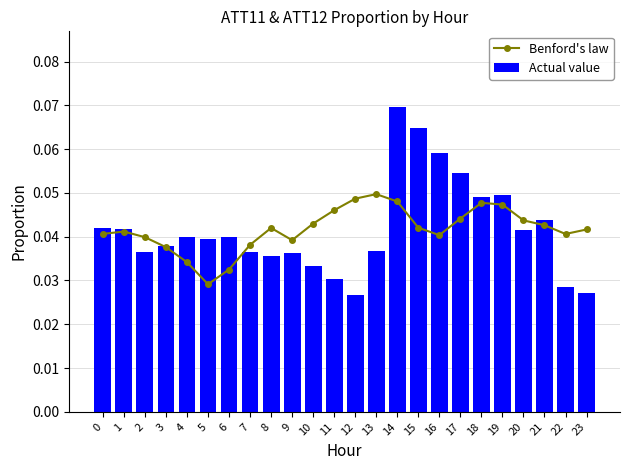

Is it true that Actual value equals 0.1 at 17?

True